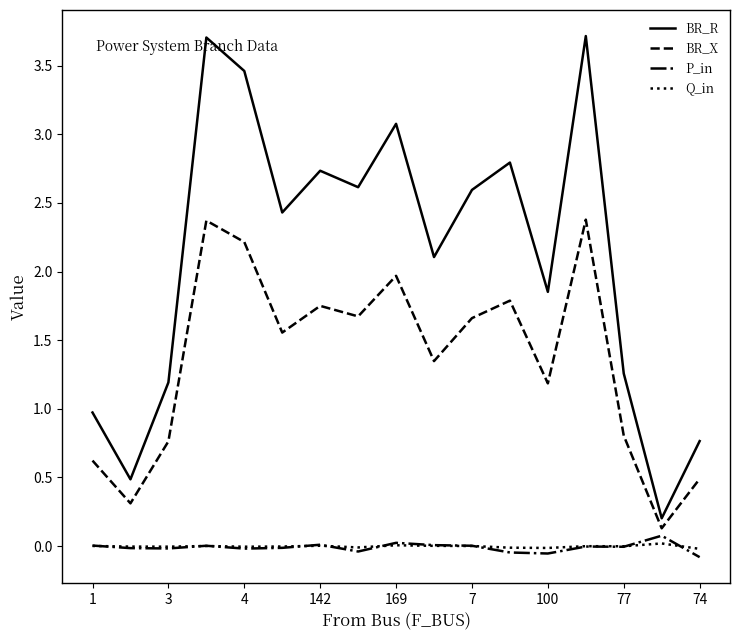

List the series in order of their peak value, lowest first.

Q_in, P_in, BR_X, BR_R